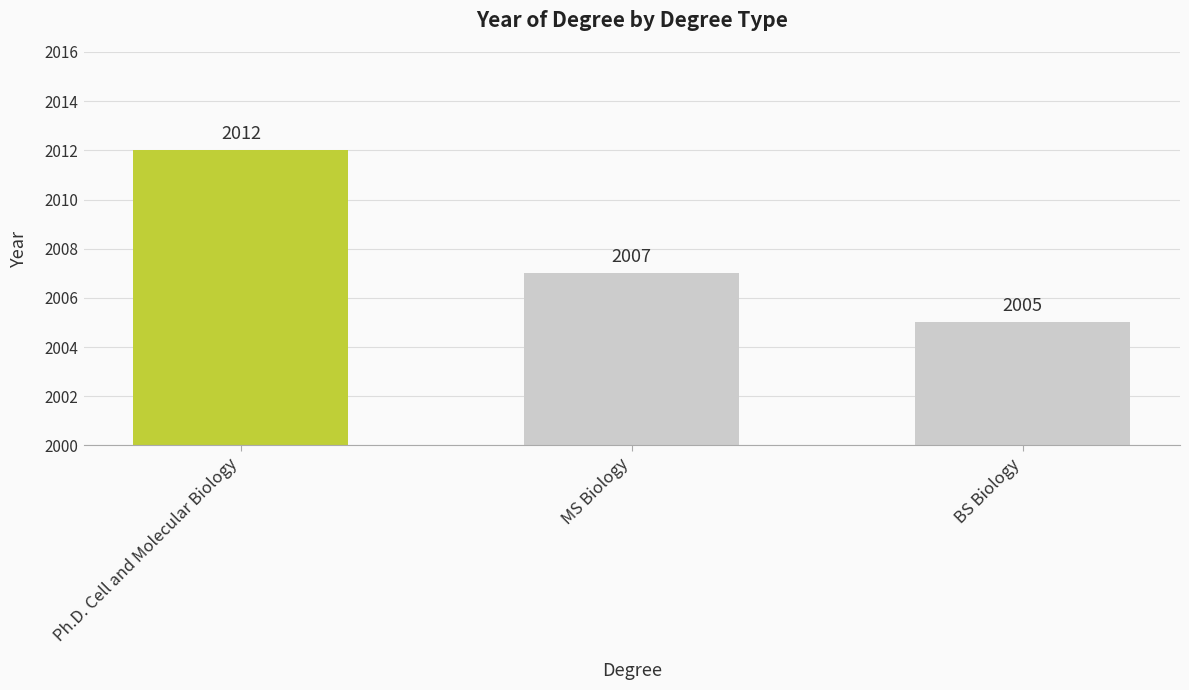

Reading left to right, what are all the values shown in this chart?

2012	2007	2005